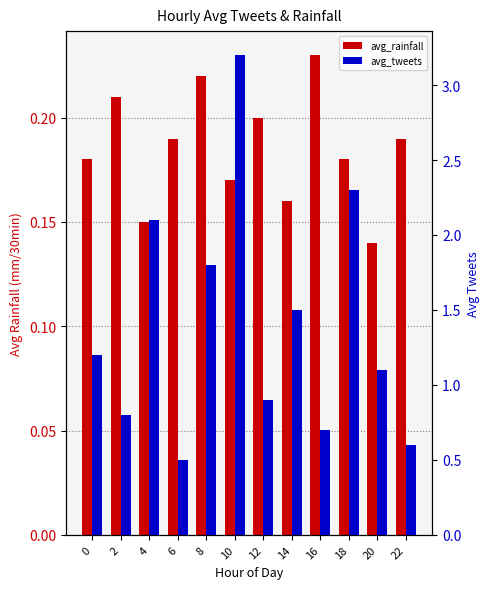

What is the spread (max minus min) of values at 20?

1.0